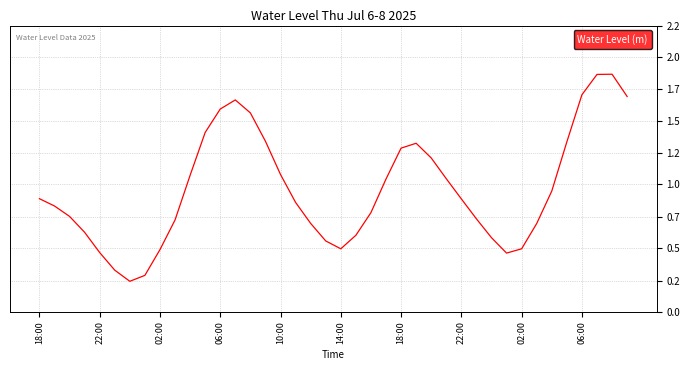

Where is the first local maximum?

13